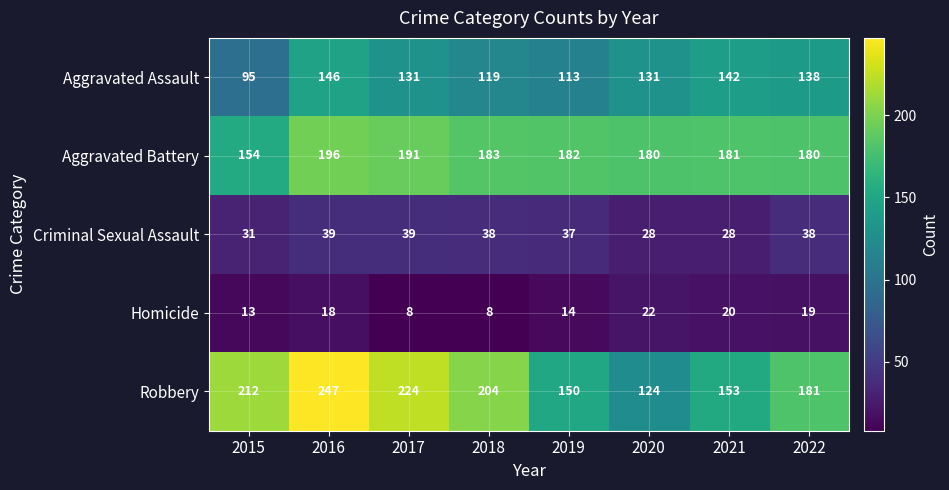

Which category has the lowest value in the Robbery series?

2020